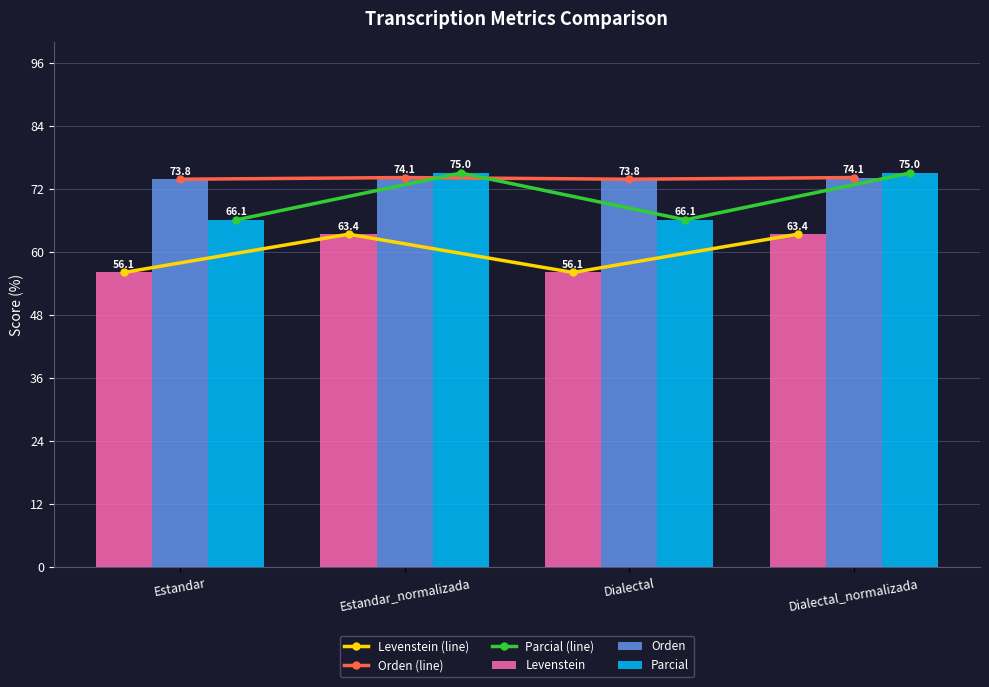

The value of Levenstein at Estandar is 99.2. True or false?

False